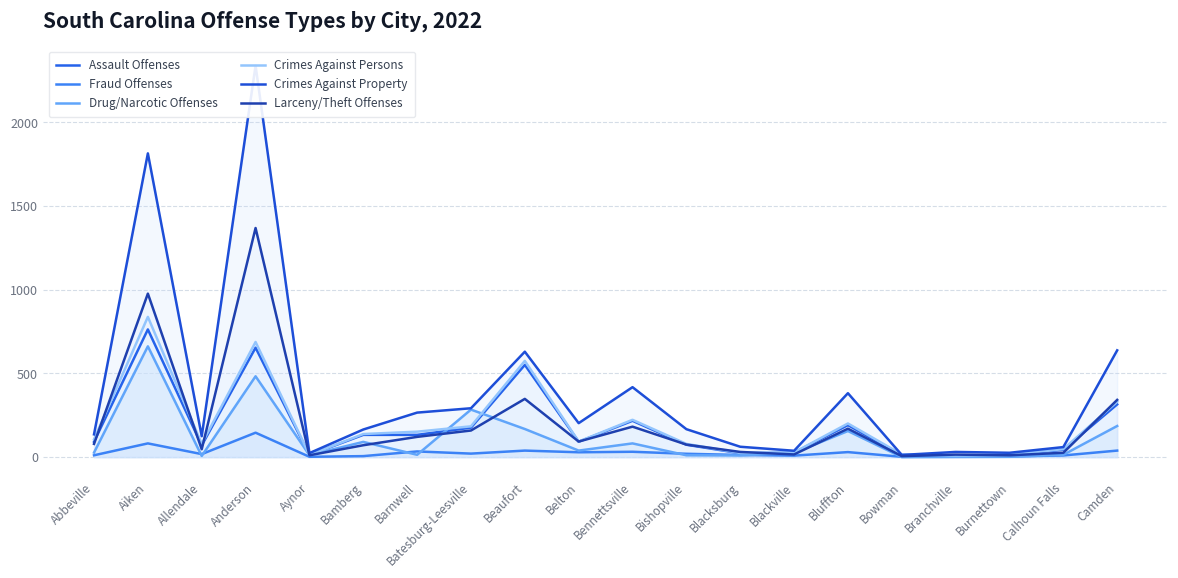

The value of Assault Offenses at Bluffton is 191. True or false?

True